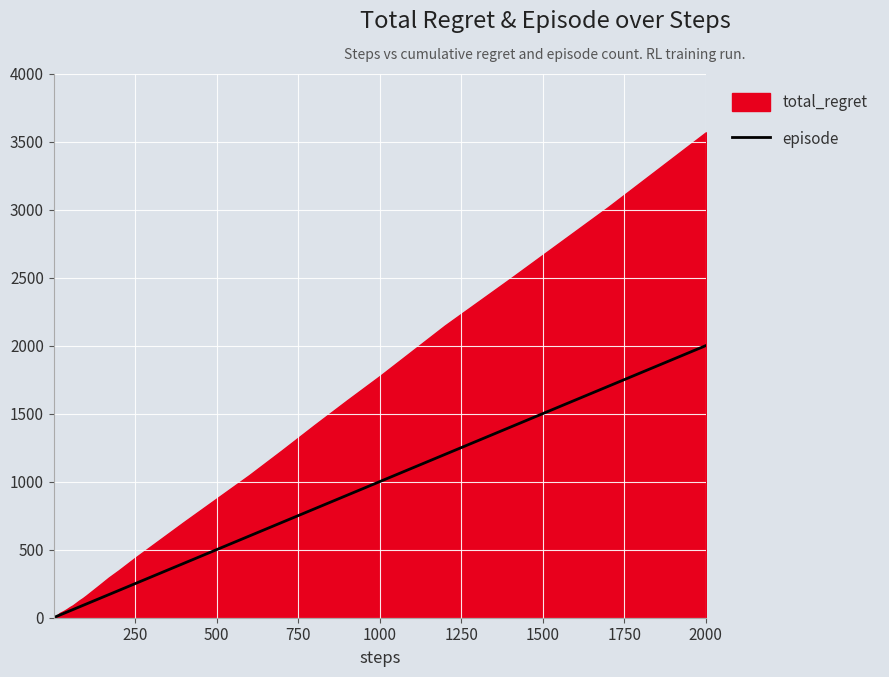

Which category has the highest value in the episode series?

2000